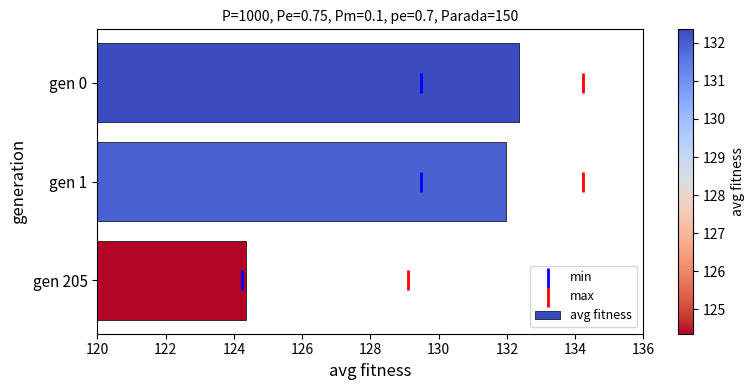

True or false: avg fitness has a value of 124.4 at gen 205.

True